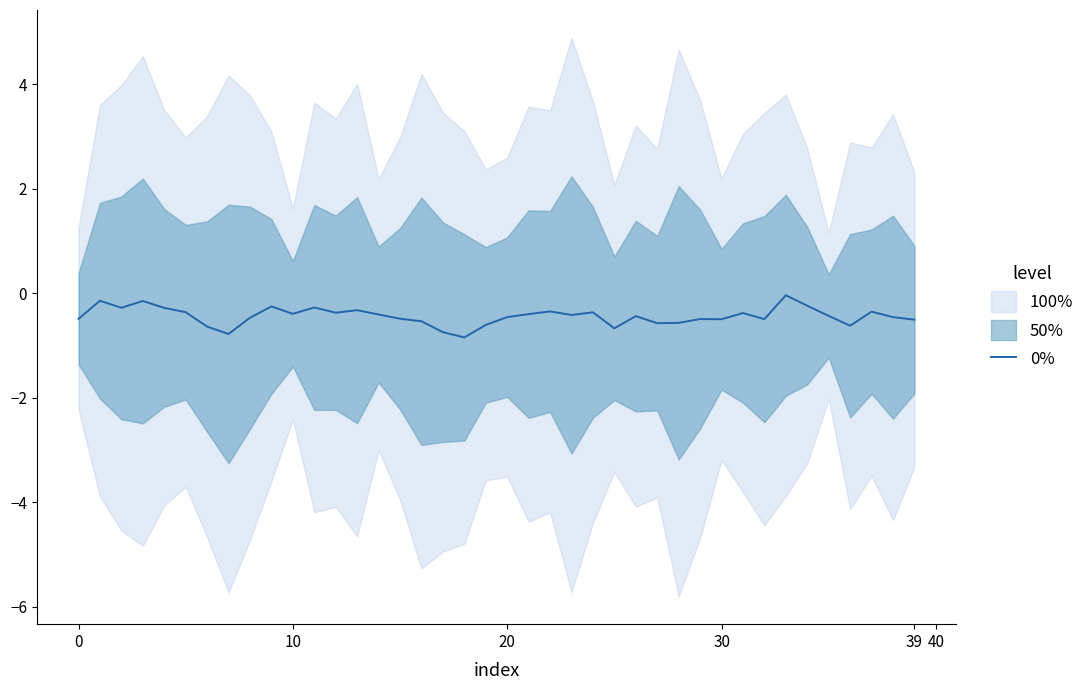

Which label corresponds to the largest value in the chart?

33